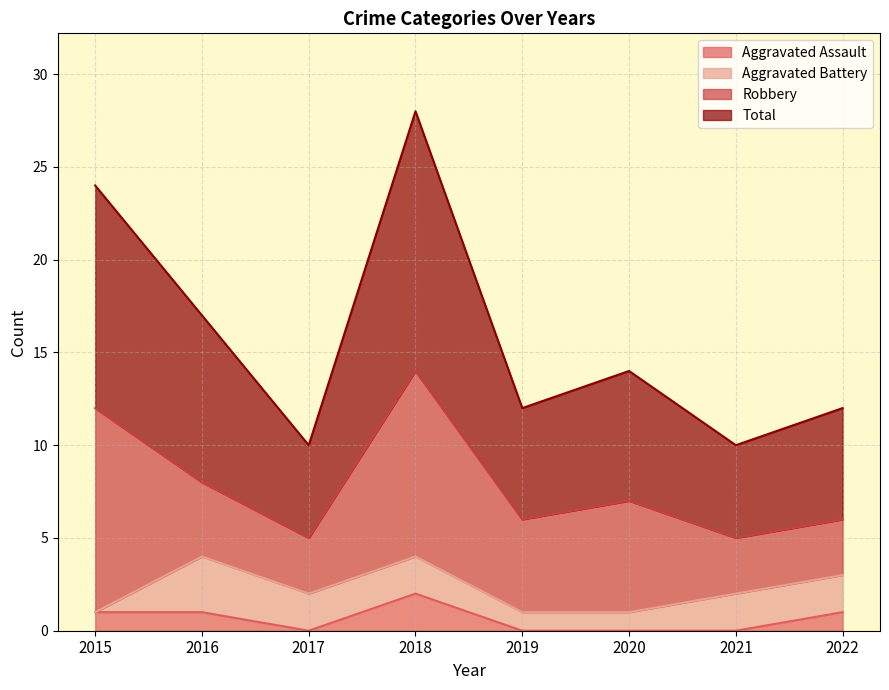

True or false: Total and Aggravated Assault cross at least once.

False